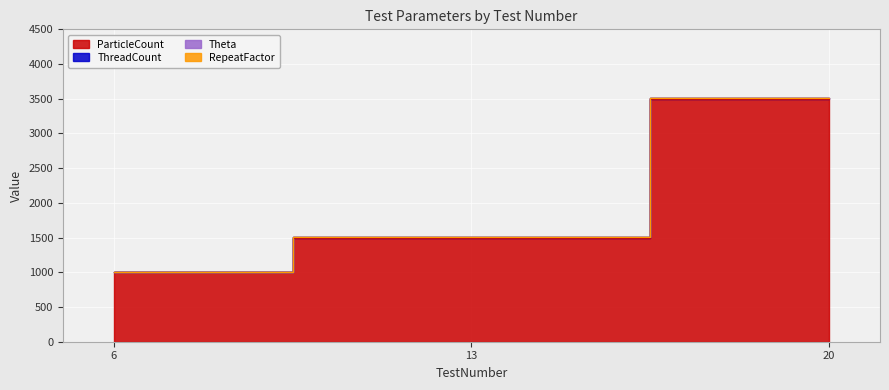

Is the value of RepeatFactor at 6 greater than the value of ThreadCount at 20?

No